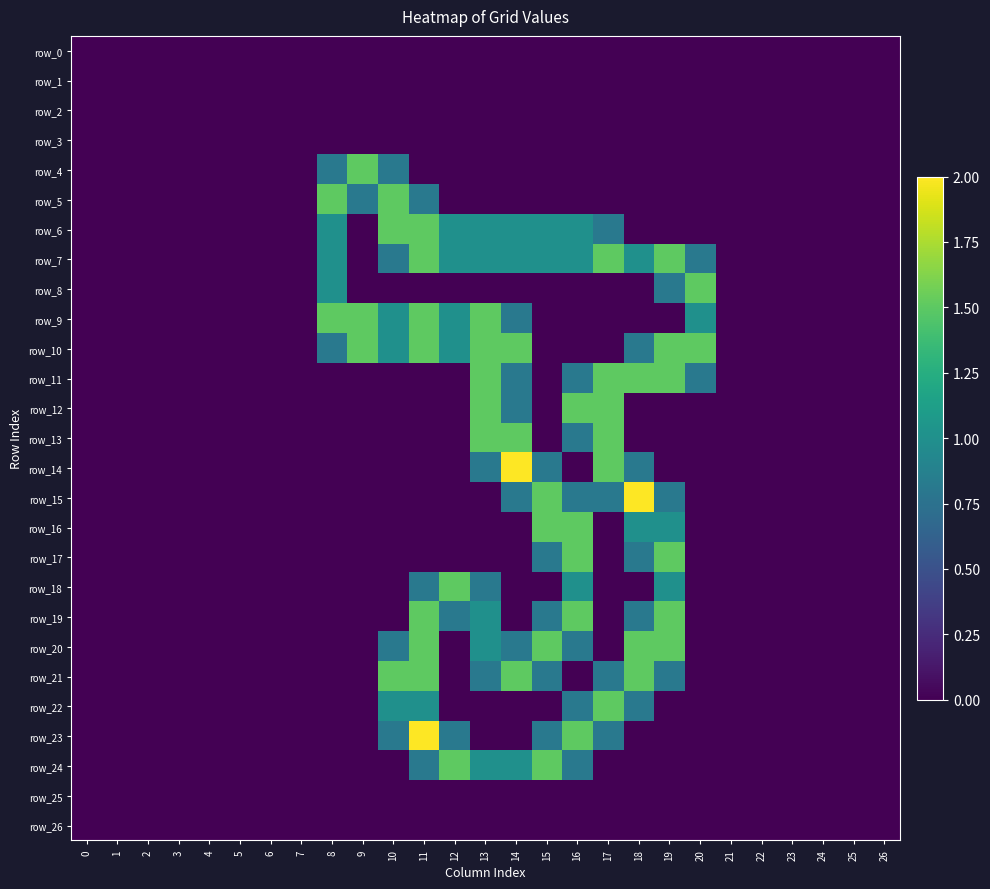

How many values in row_19 are above zero?

7